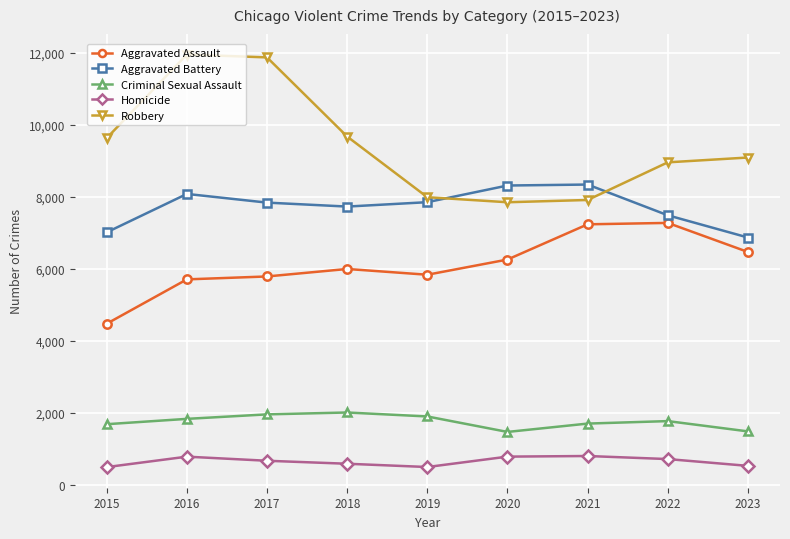

Rank the series by their maximum value, from lowest to highest.

Homicide, Criminal Sexual Assault, Aggravated Assault, Aggravated Battery, Robbery